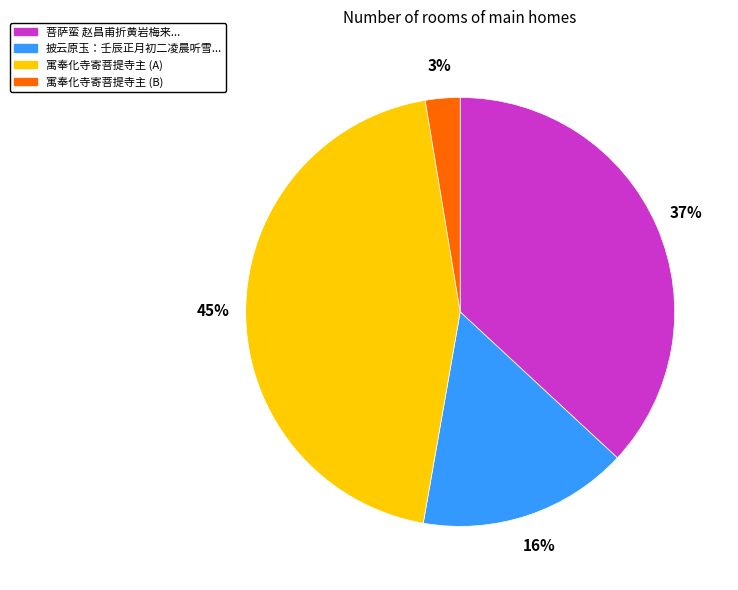

Count the number of slices in the pie.

4